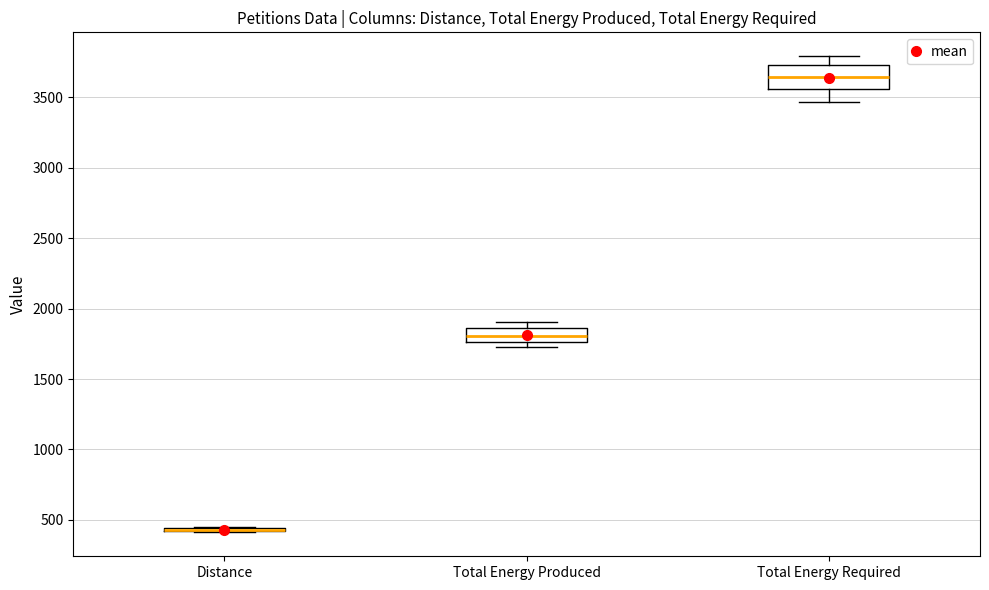

Which box is the tallest, from its lower edge to its upper edge?

Total Energy Required